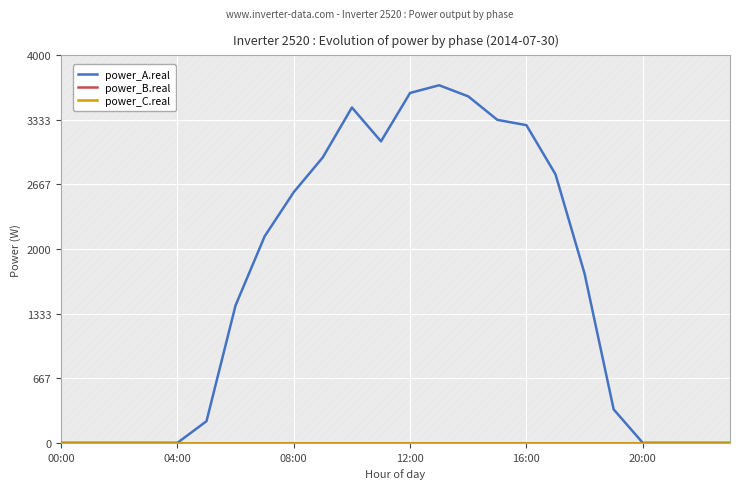

How many data points does each series have?

24